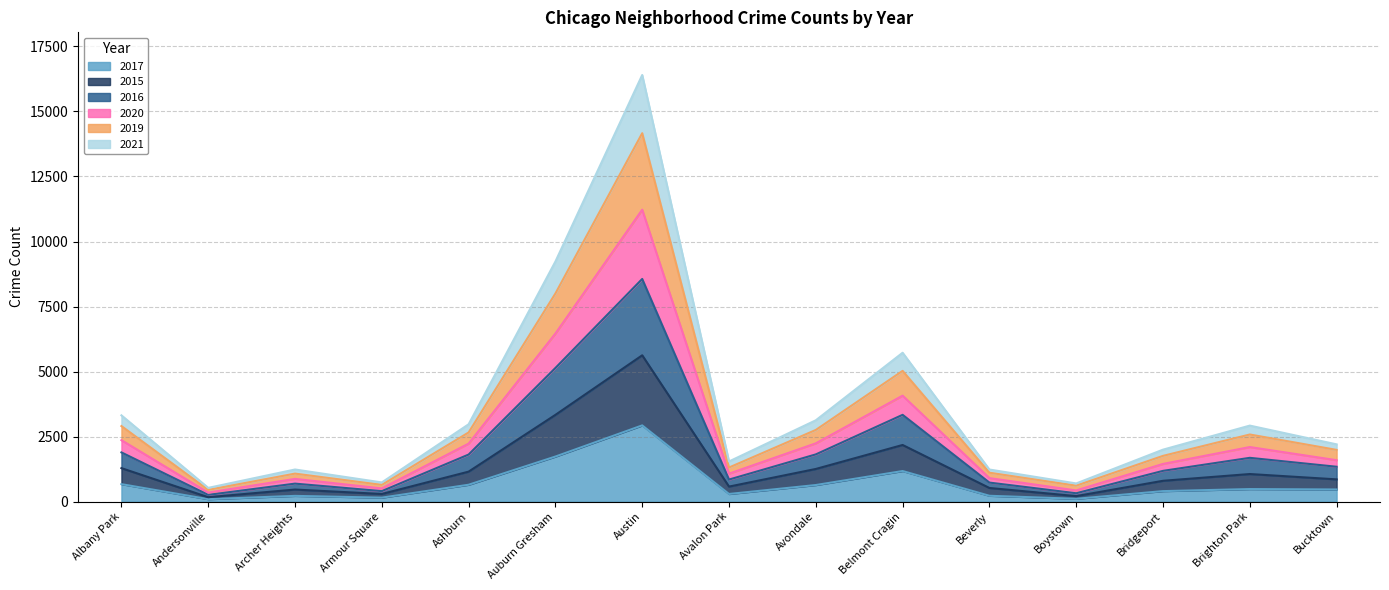

True or false: 2019 and 2020 cross at least once.

False